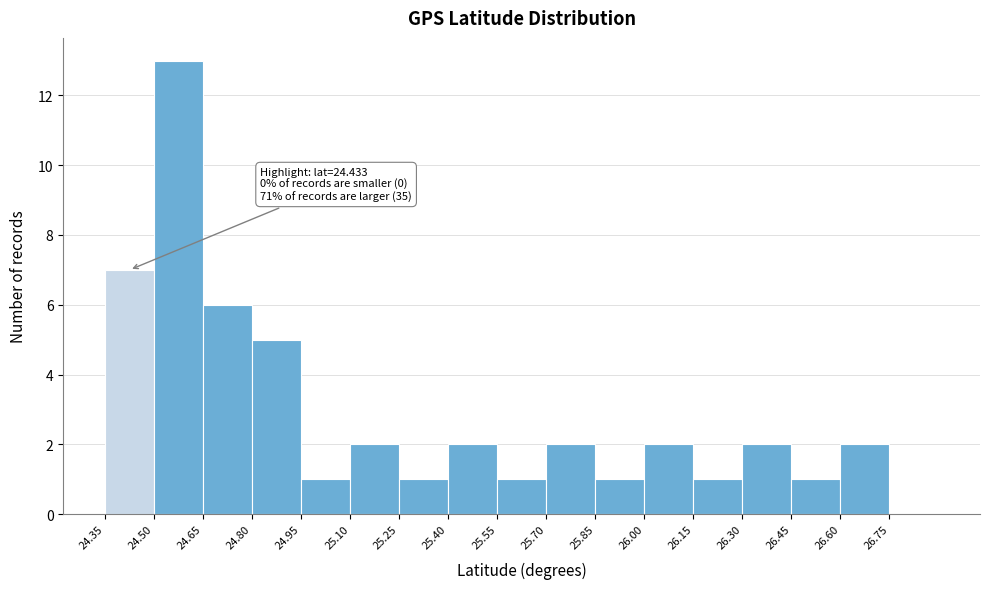

Which range on the x-axis has the tallest bar?

24.50 to 24.65